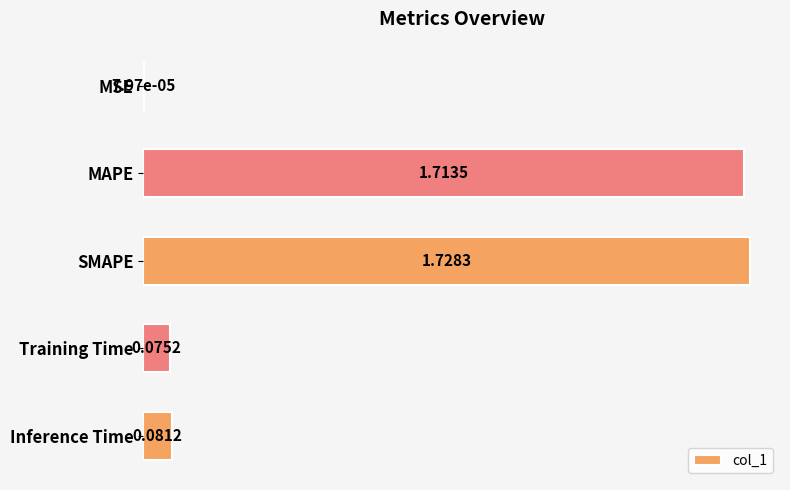

Does the chart contain stacked bars?

No